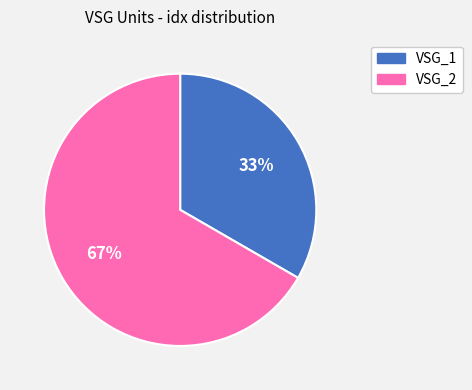

Which slice is the smallest?

VSG_1